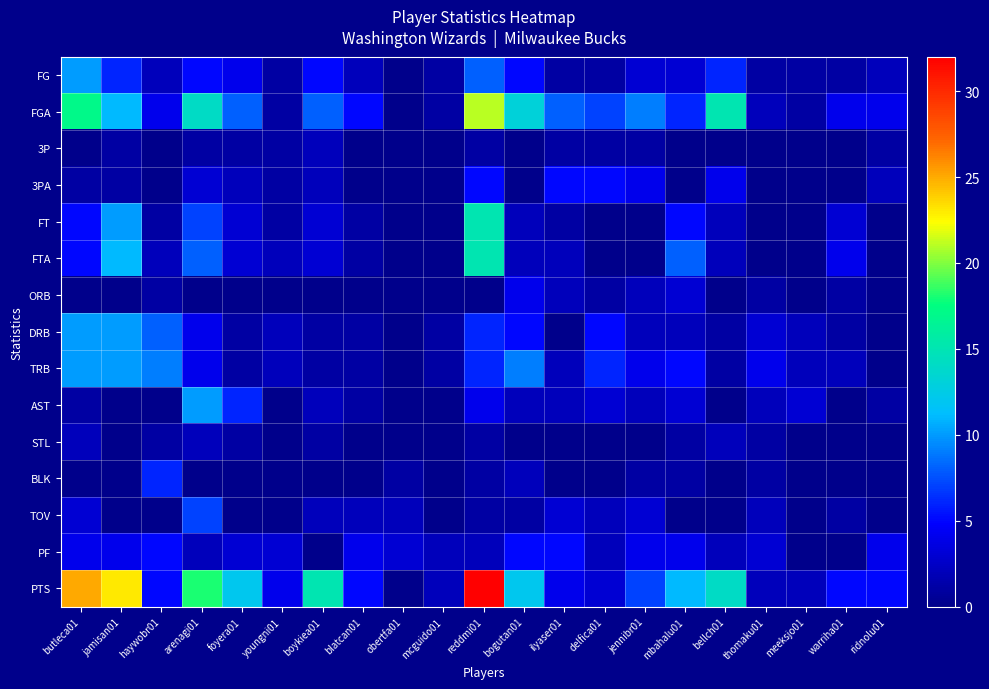

List the series in order of their peak value, highest first.

PTS, FGA, FT, FTA, FG, DRB, TRB, AST, TOV, BLK, 3PA, PF, ORB, 3P, STL